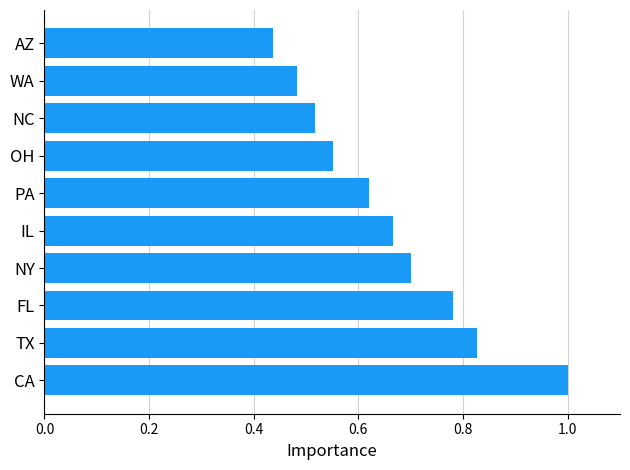

How many values are between 0 and 1?

10